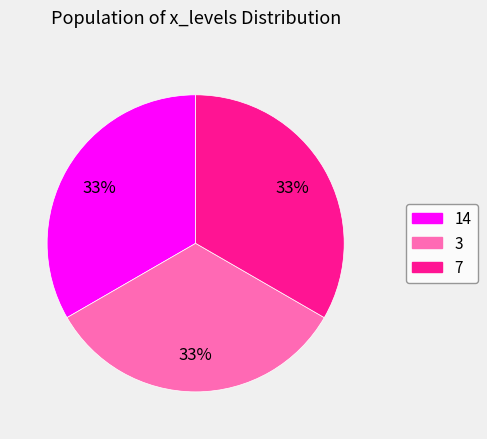

To the nearest percent, what is the average slice percentage?

33%